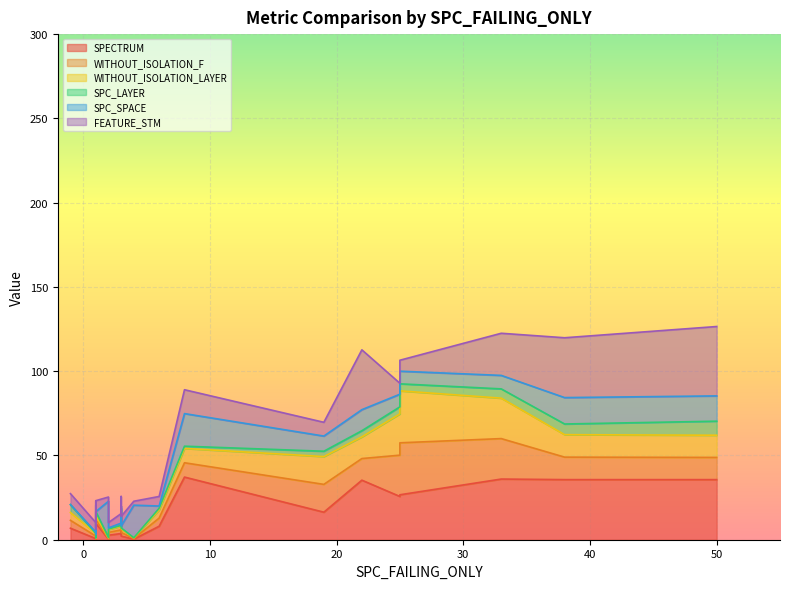

Which series has the widest spread of values?

FEATURE_STM